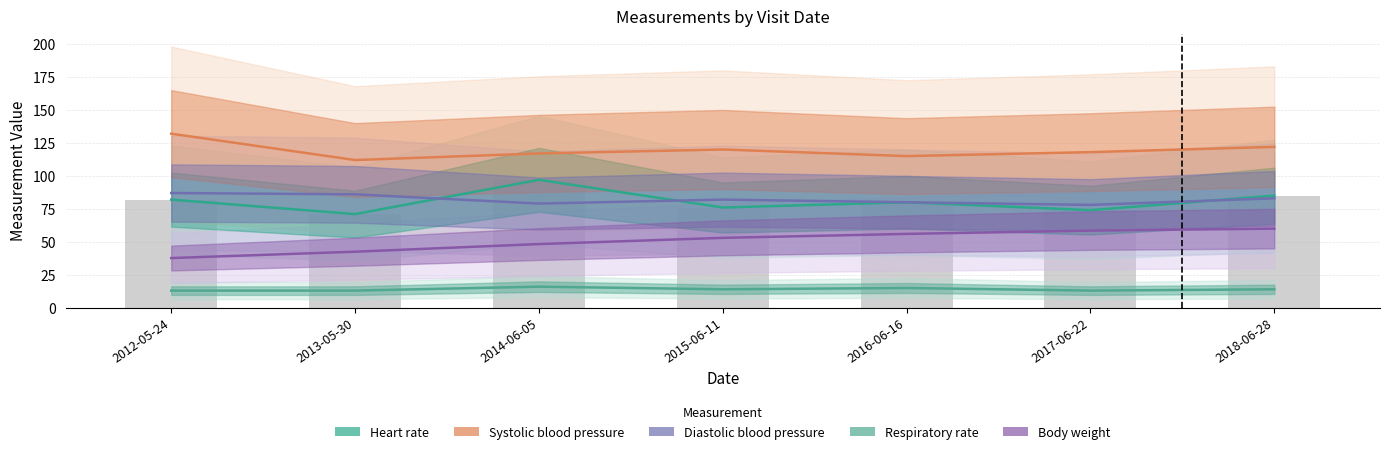

What is the label of the 6th bar from the left?

2017-06-22